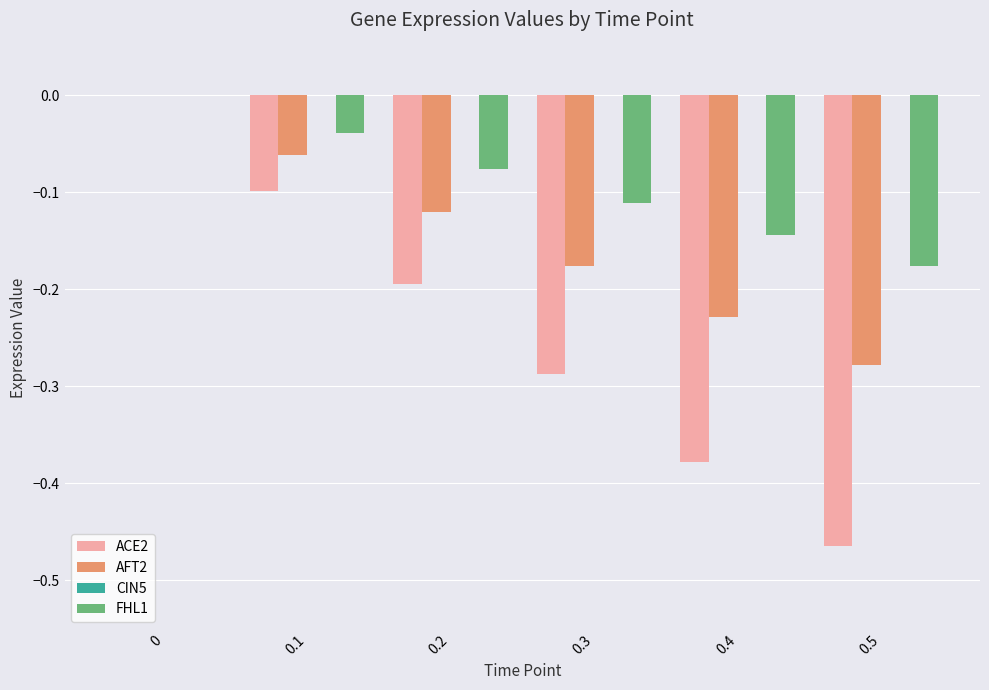

Which series has the largest range (max minus min)?

ACE2